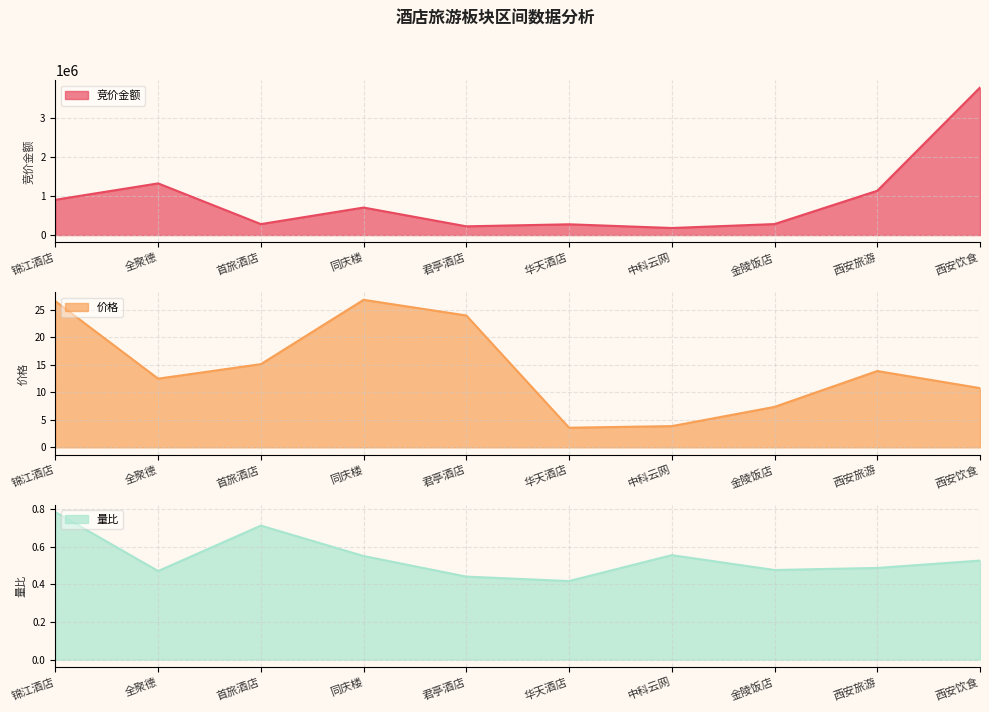

How many categories are shown in the chart?

10